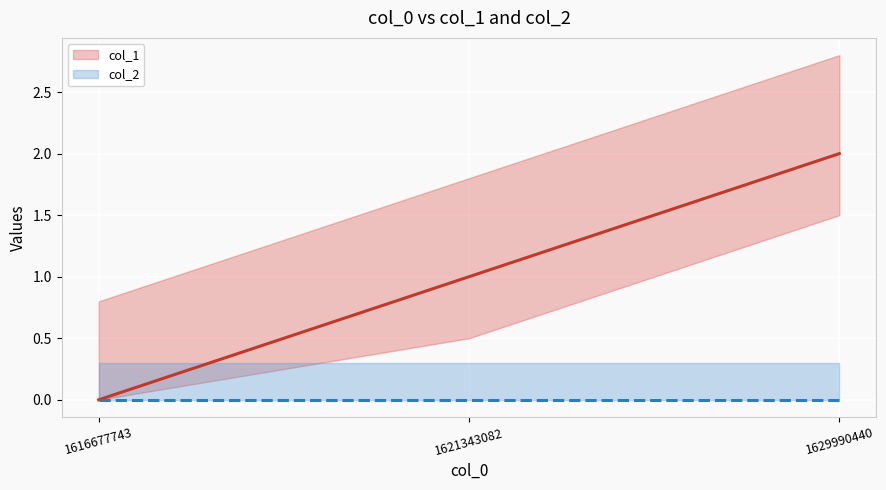

Reading left to right, list all the values displayed in this chart.

0	1	2